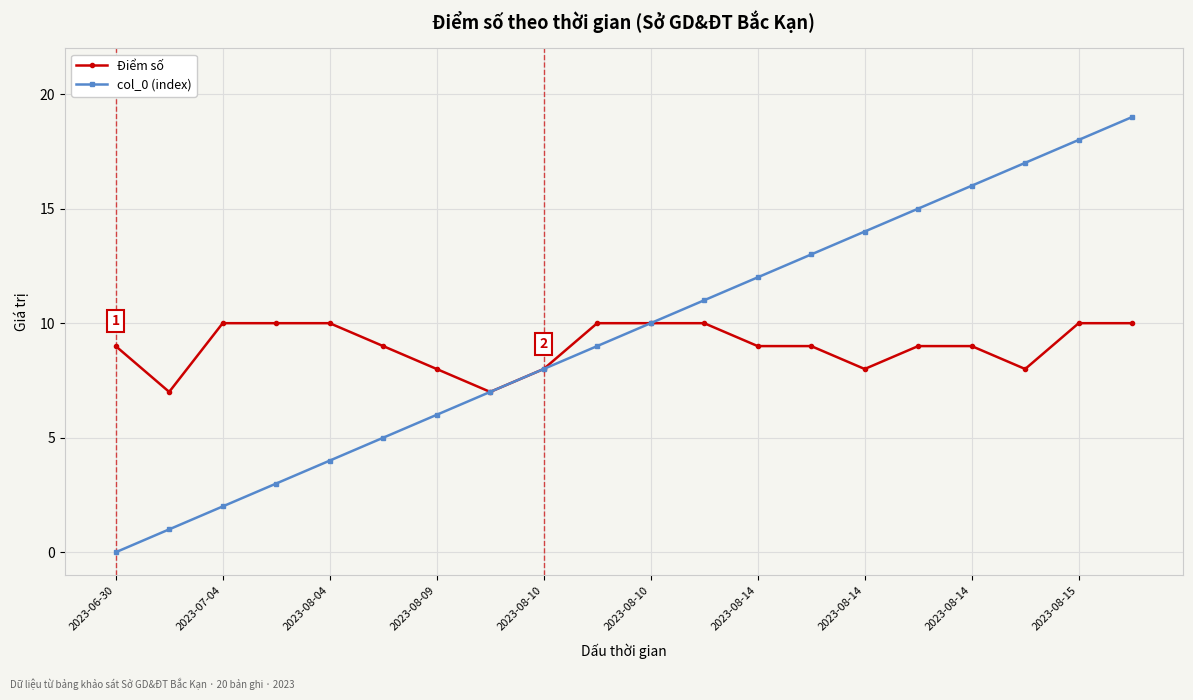

Which series has the widest spread of values?

col_0 (index)